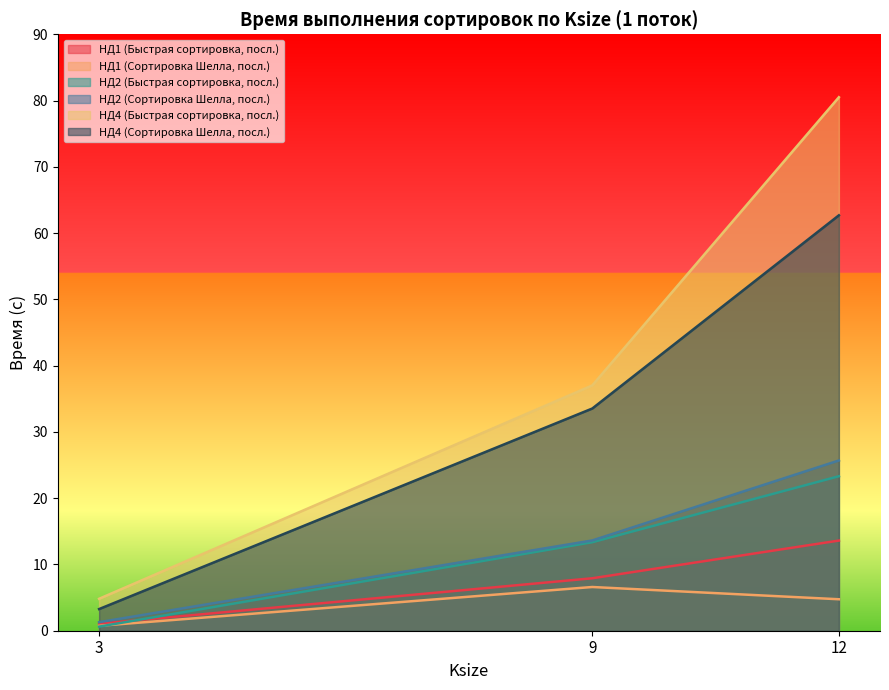

How many lines are shown in the chart?

6